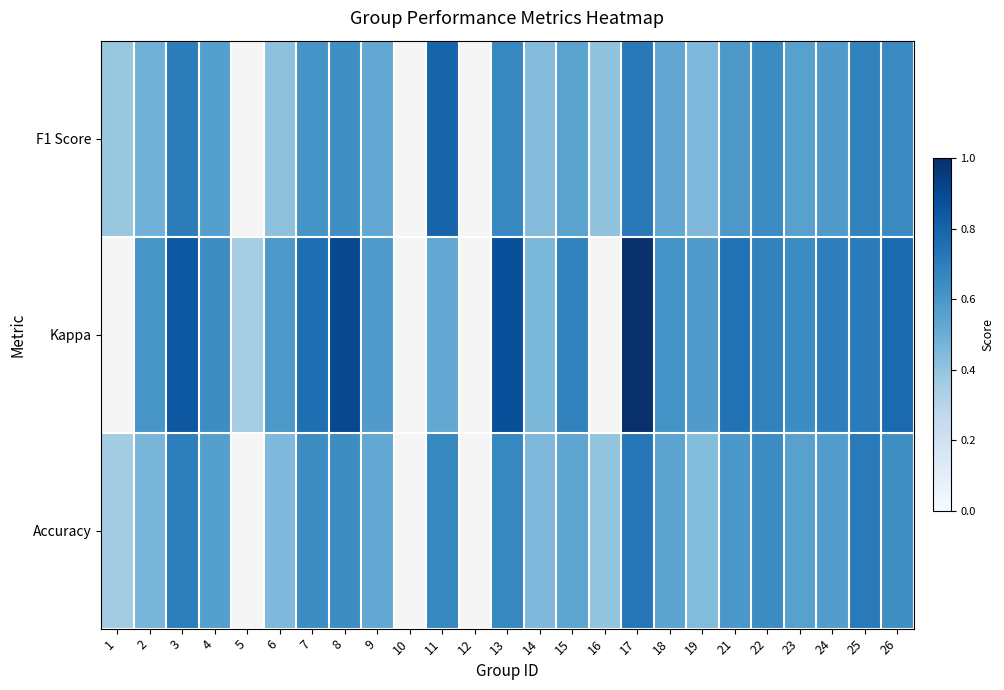

What is the difference between the maximum and minimum values in the Accuracy series?

0.4